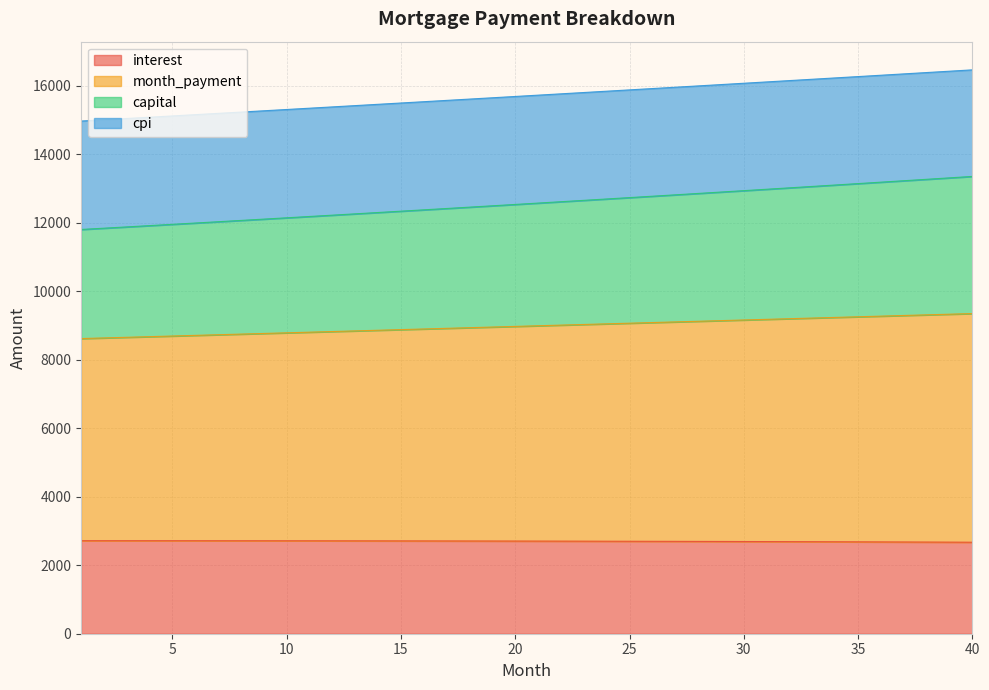

What is the total value across all series at 25?

15882.7